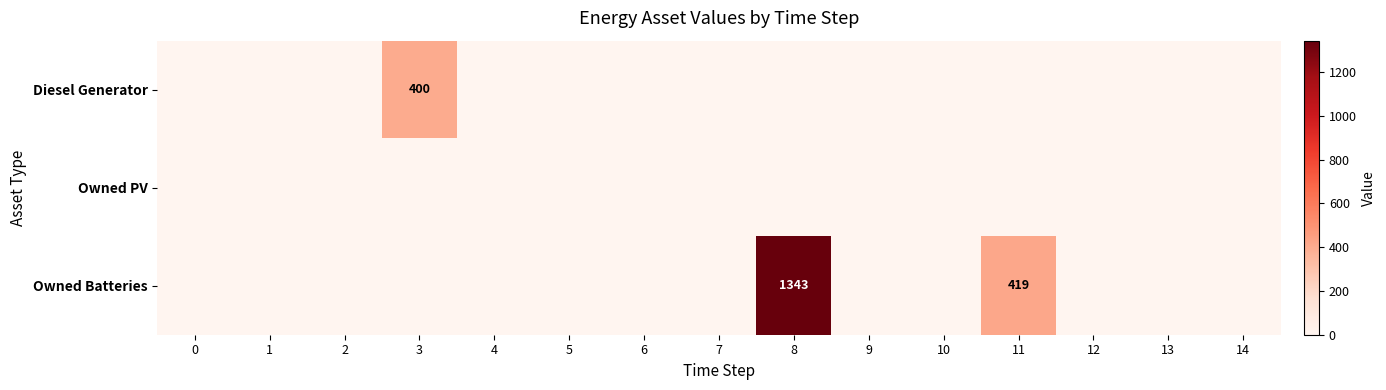

Reading right to left, transcribe all the data shown in this chart.

row_0: 0	0	0	0	0	0	0	0	0	0	0	400	0	0	0
row_1: 0	0	0	0	0	0	0	0	0	0	0	0	0	0	0
row_2: 0	0	0	419	0	0	1343	0	0	0	0	0	0	0	0